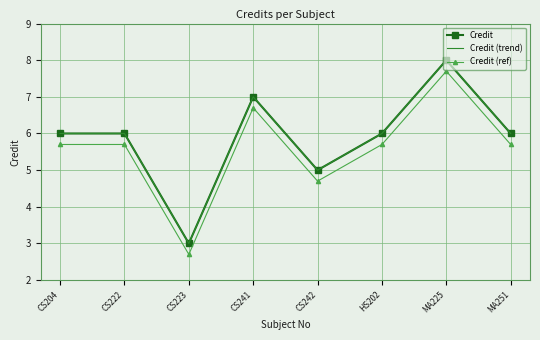

How many data points in Credit (ref) are above 5?

6